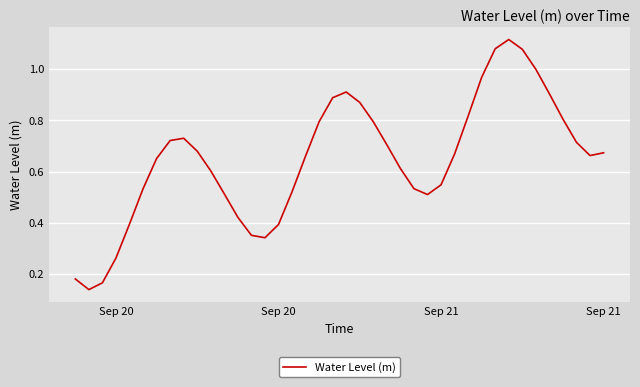

Where is the first local minimum?

Sep 20